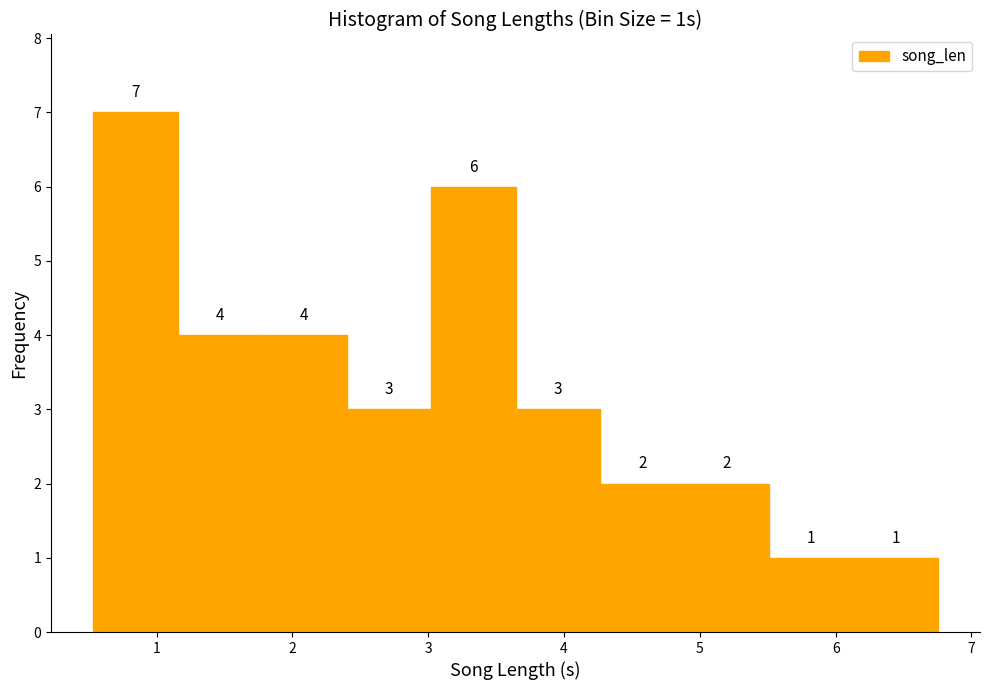

Reading left to right, list every bar in this chart as the range it spans on the x-axis followed by its height. The bar edges are not printed on the chart, so give them approximately, as read against the axis.

0.5 to 1.2: 7
1.2 to 1.8: 4
1.8 to 2.4: 4
2.4 to 3.0: 3
3.0 to 3.6: 6
3.6 to 4.3: 3
4.3 to 4.9: 2
4.9 to 5.5: 2
5.5 to 6.1: 1
6.1 to 6.8: 1